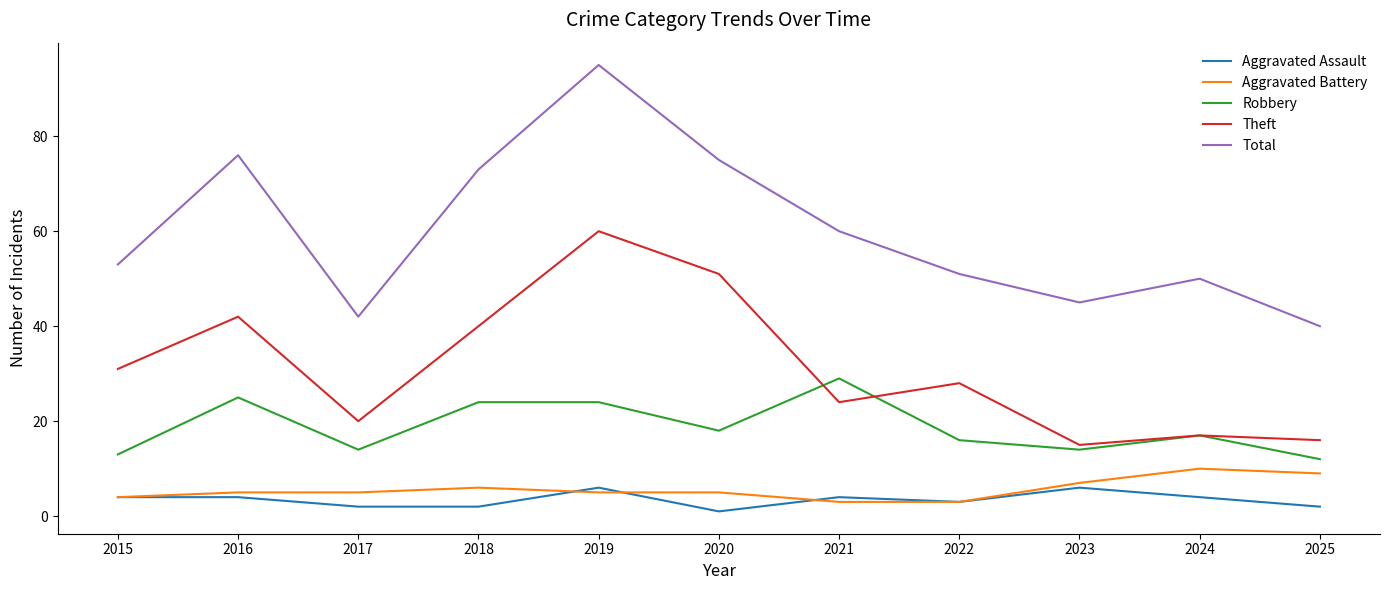

In Robbery, how many points are lower than both neighbors (excluding endpoints)?

3